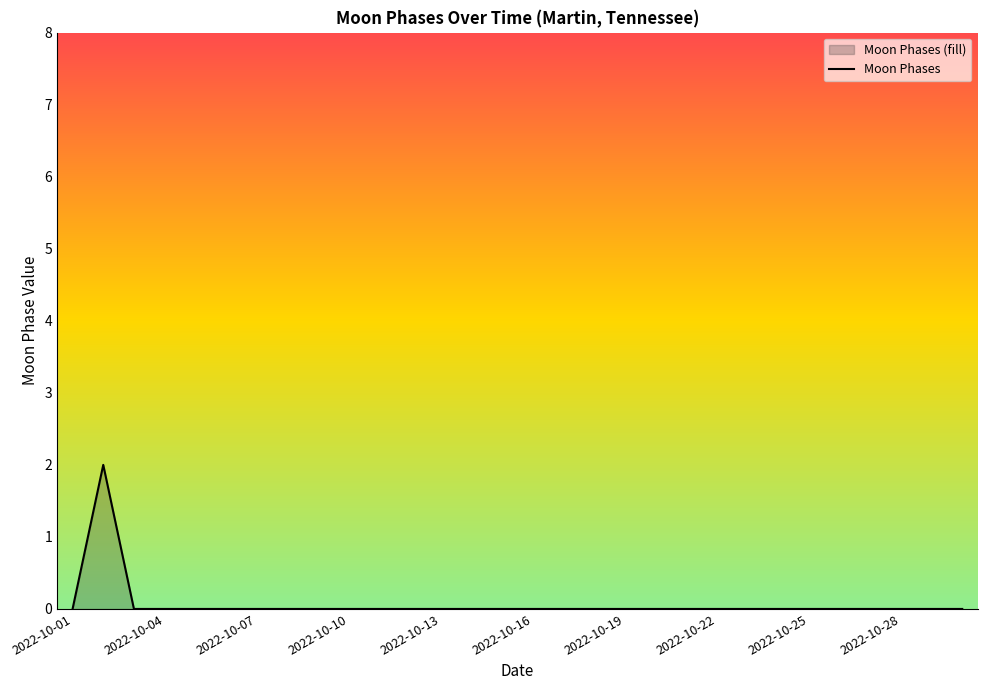

Count the number of data series in this chart.

1